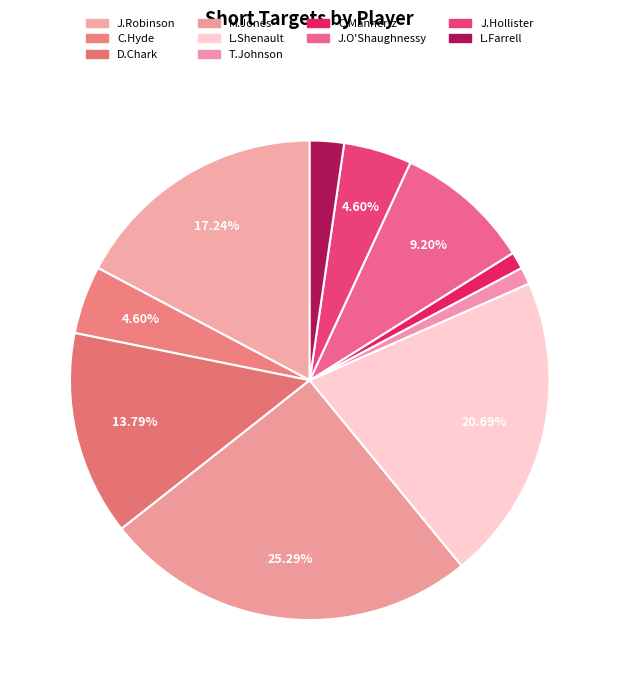

To the nearest percent, what portion does M.Jones represent?

25%